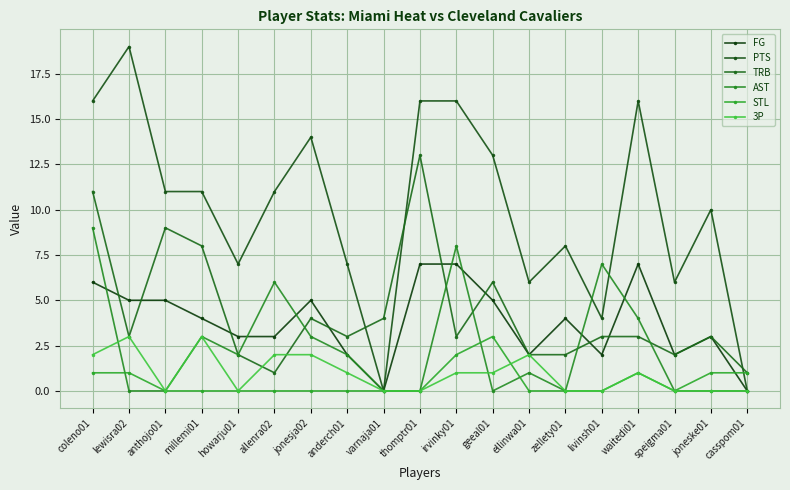

How many lines are shown in the chart?

6